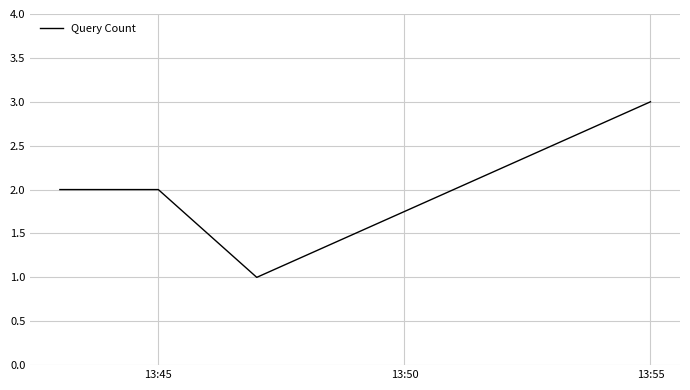

What is the sum of all values?

10